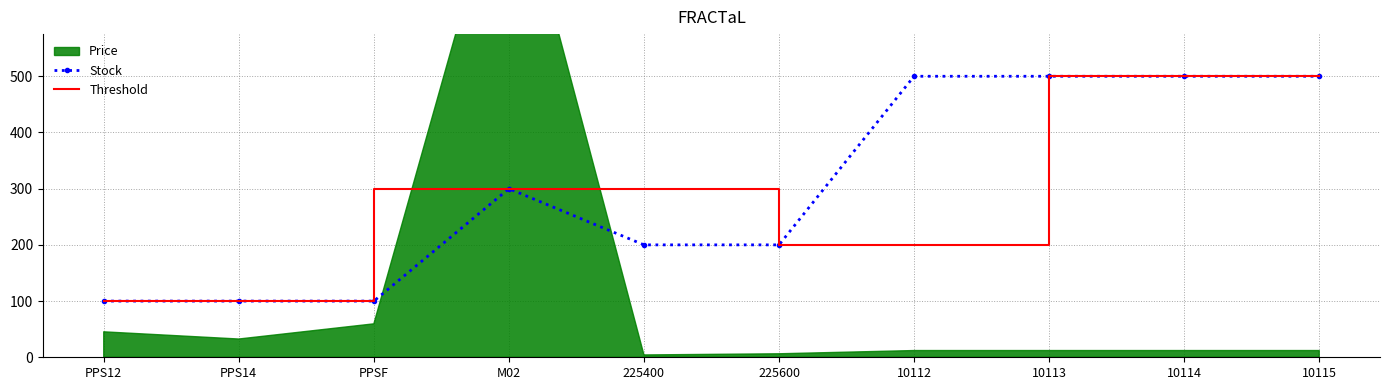

What is the difference between the maximum and second lowest values in the Stock series?

400